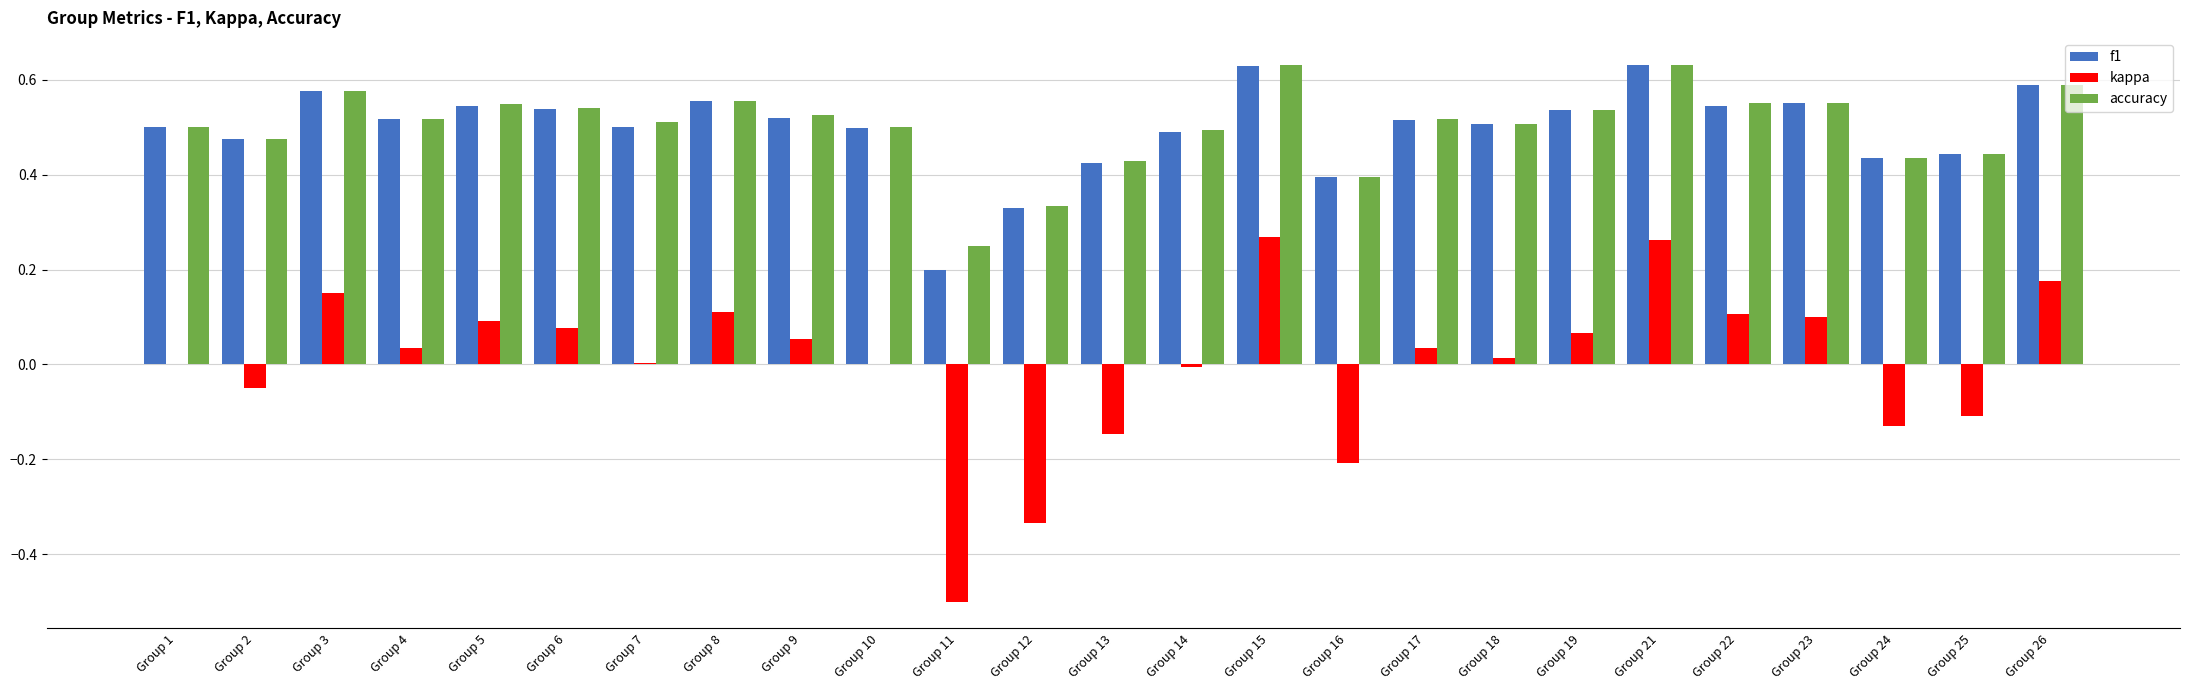

The accuracy series shows 0.5 at Group 1. True or false?

True